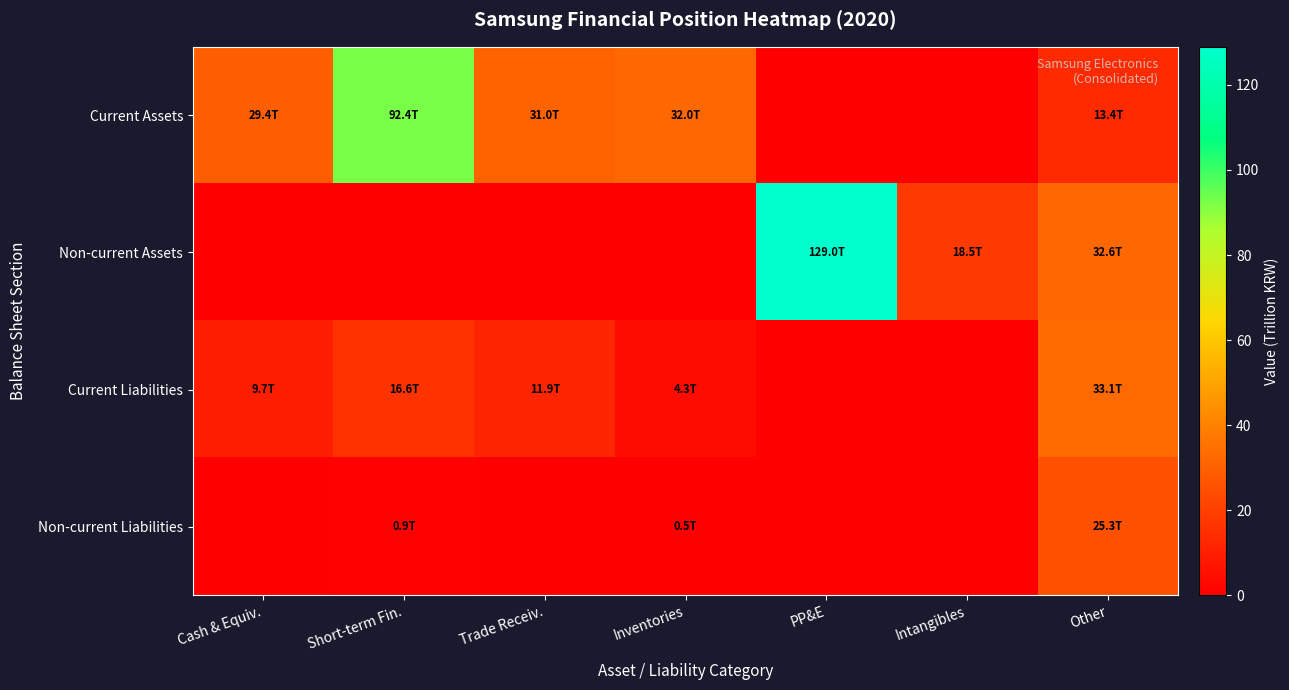

How many distinct data groups are displayed?

4